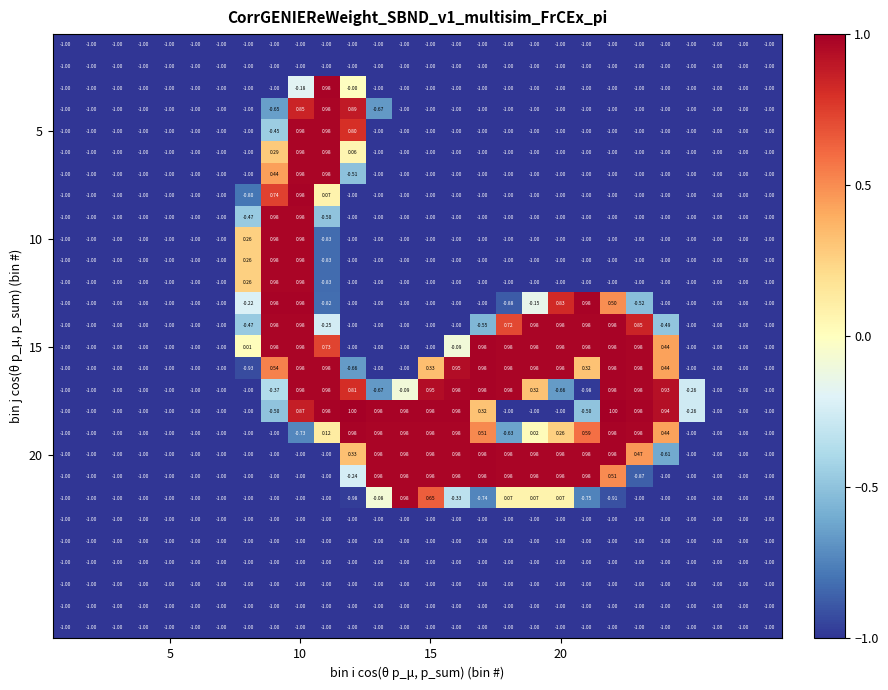

How many categories are shown in the chart?

28